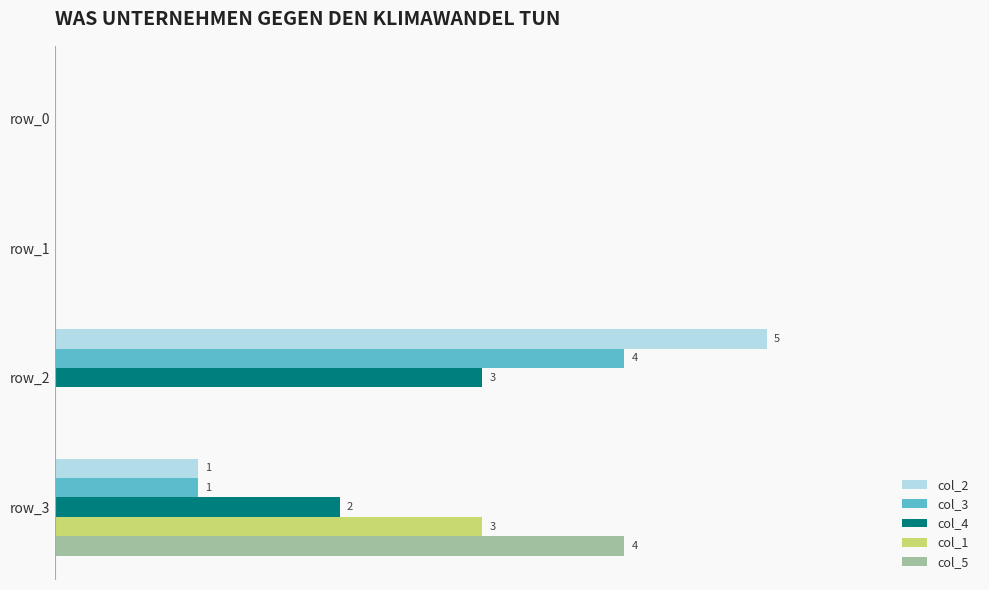

Reading left to right, list all the values displayed in this chart.

col_2: 0	0	5	1
col_3: 0	0	4	1
col_4: 0	0	3	2
col_1: 0	0	0	3
col_5: 0	0	0	4